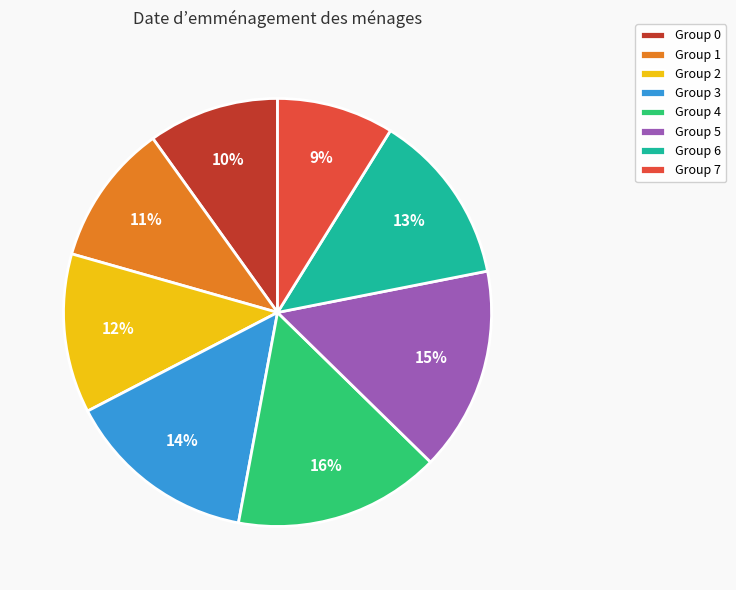

What is the ratio of the value at Group 3 to the value at Group 2?

1.2